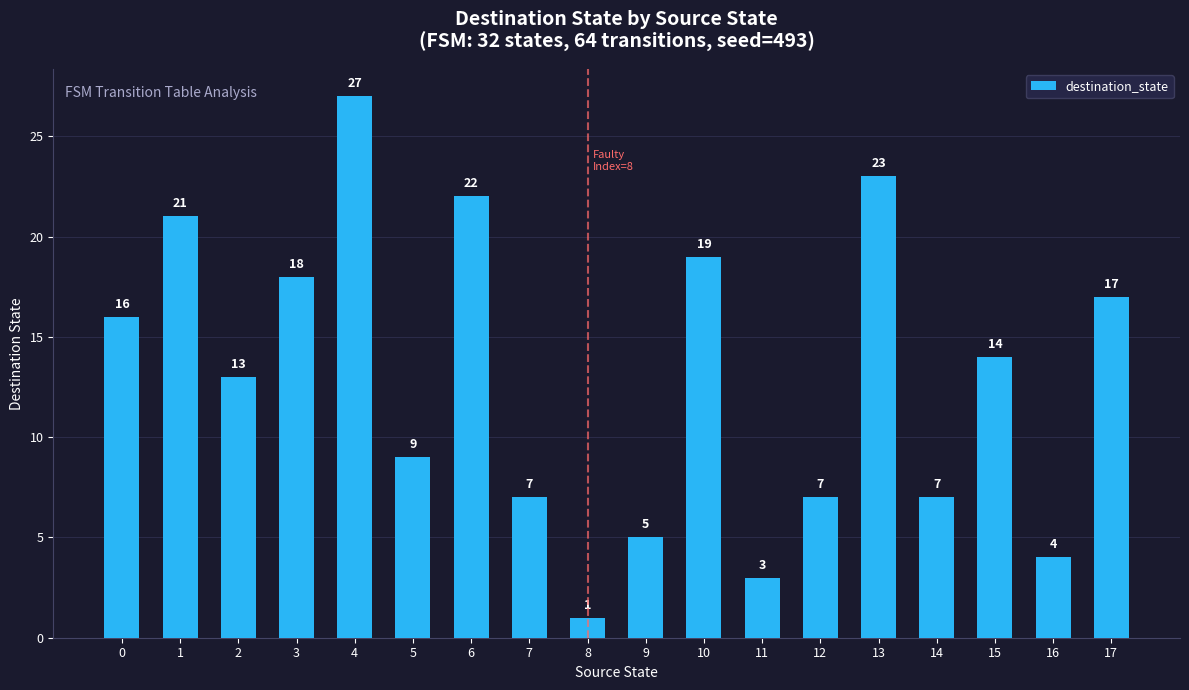

What is the minimum value shown in the chart?

1